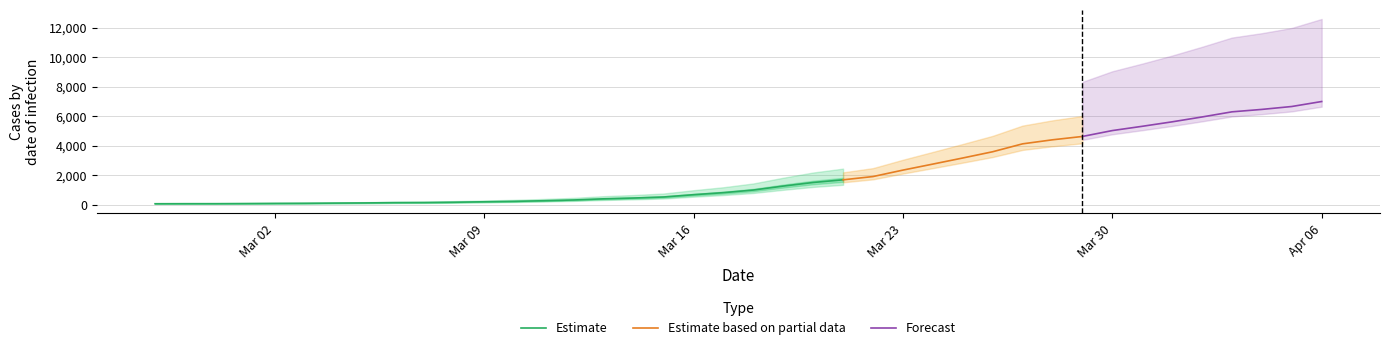

Reading right to left, list all the values displayed in this chart.

2020-04-06=6995	2020-04-05=6657	2020-04-04=6460	2020-04-03=6295	2020-04-02=5947	2020-04-01=5617	2020-03-31=5314	2020-03-30=5025	2020-03-29=4625	2020-03-28=4399	2020-03-27=4125	2020-03-26=3589	2020-03-25=3165	2020-03-24=2752	2020-03-23=2344	2020-03-22=1908	2020-03-21=1686	2020-03-20=1505	2020-03-19=1261	2020-03-18=993	2020-03-17=816	2020-03-16=677	2020-03-15=523	2020-03-14=452	2020-03-13=398	2020-03-12=320	2020-03-11=269	2020-03-10=226	2020-03-09=197	2020-03-08=167	2020-03-07=146	2020-03-06=138	2020-03-05=119	2020-03-04=108	2020-03-03=95	2020-03-02=87	2020-03-01=76	2020-02-29=69	2020-02-28=68	2020-02-27=64